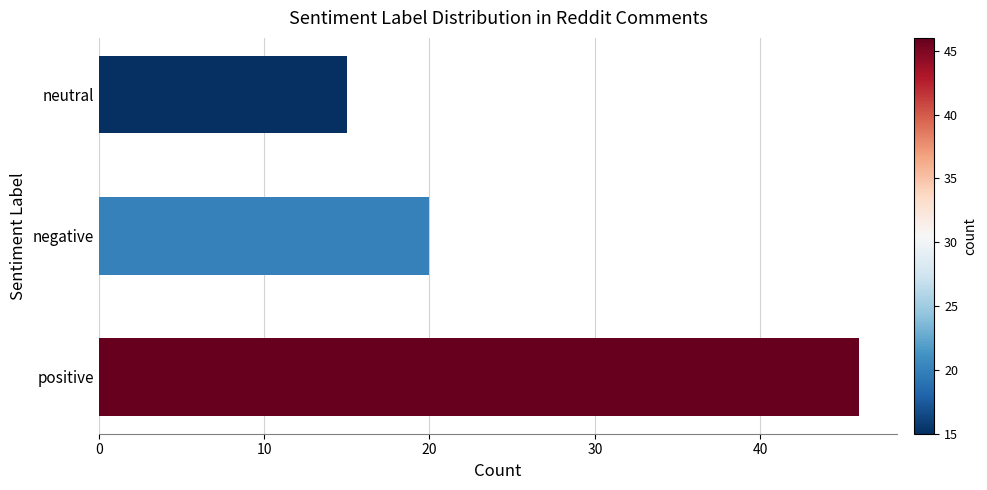

What is the change in value from positive to negative?

-26